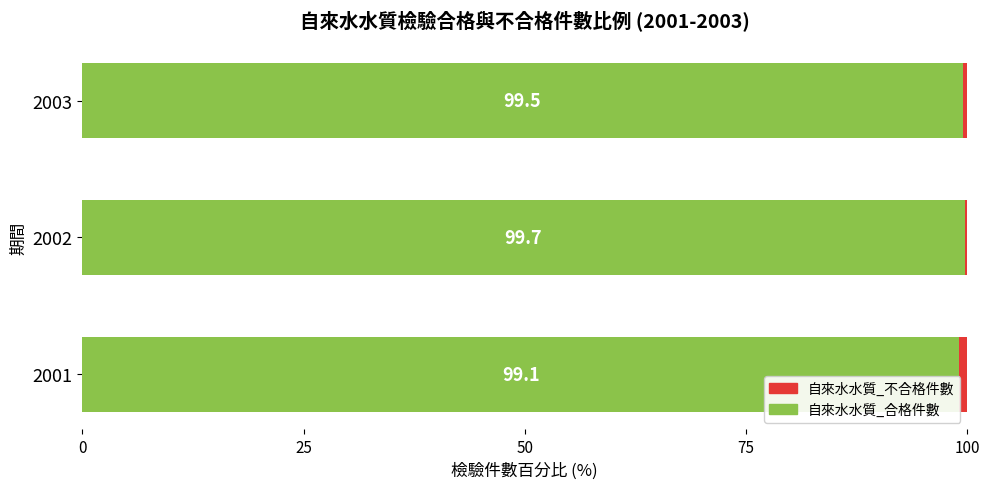

Read the 自來水水質_合格件數 value at 2003.

99.5